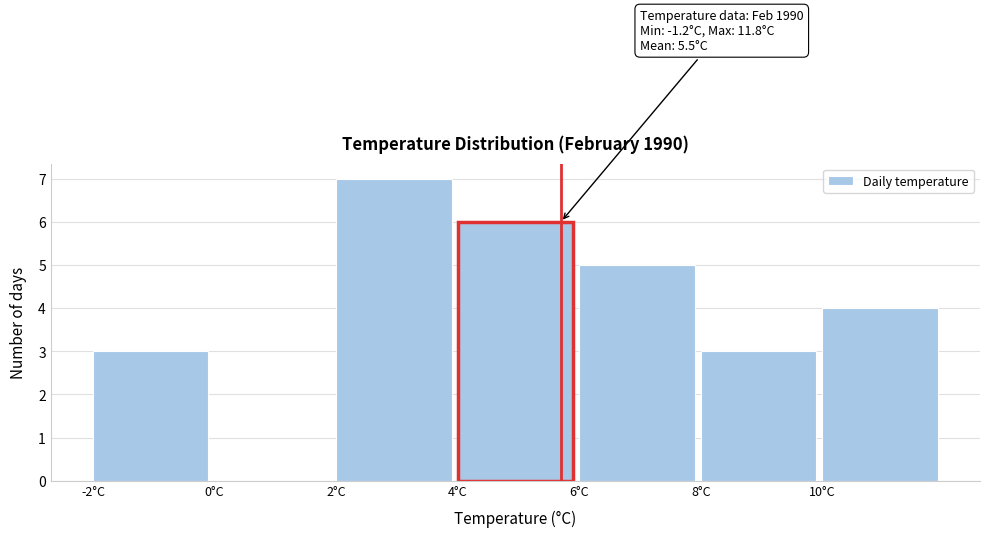

Which range on the x-axis has the tallest bar?

2 to 4